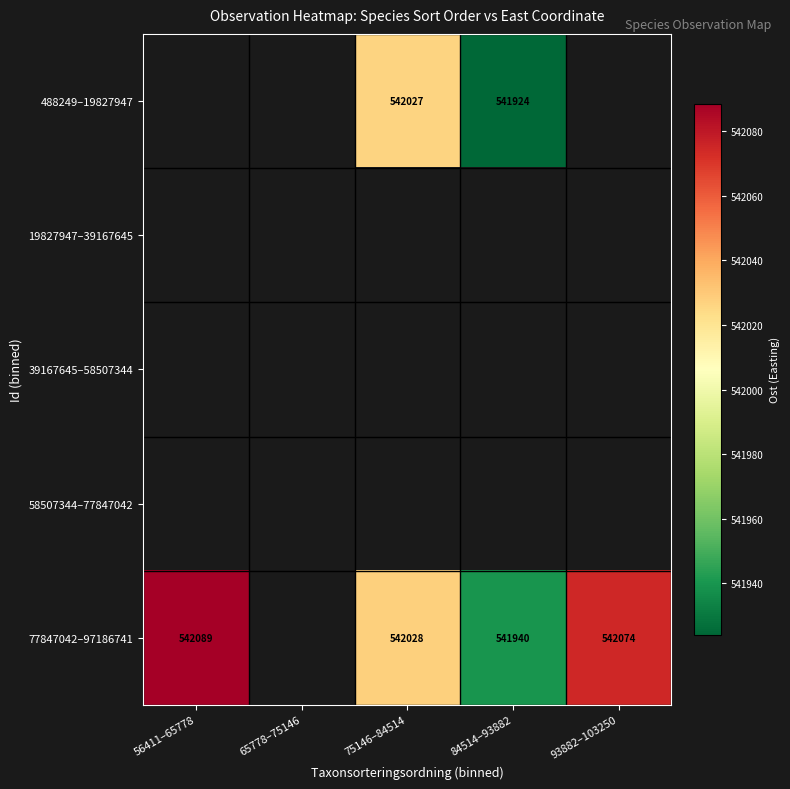

How many distinct data groups are displayed?

5